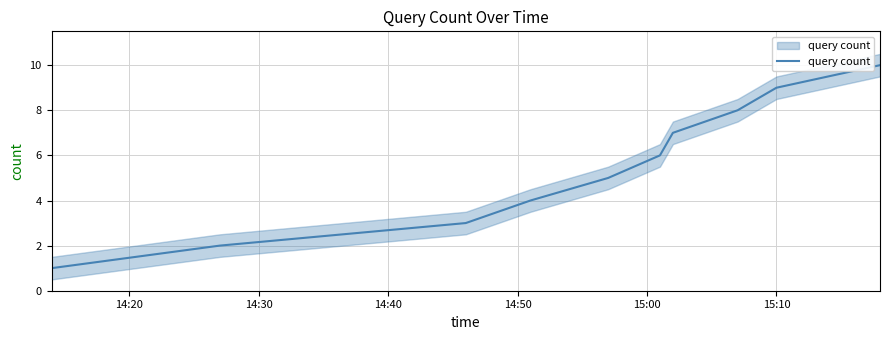

What position from the left is 15:00?

5